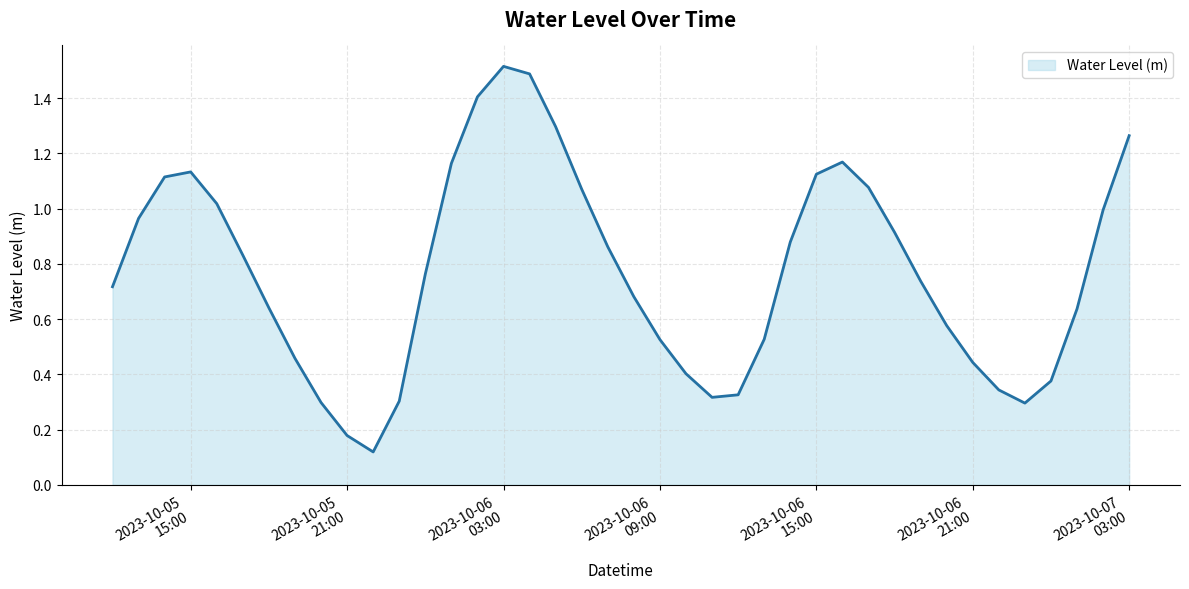

What is the greatest value displayed?

1.5